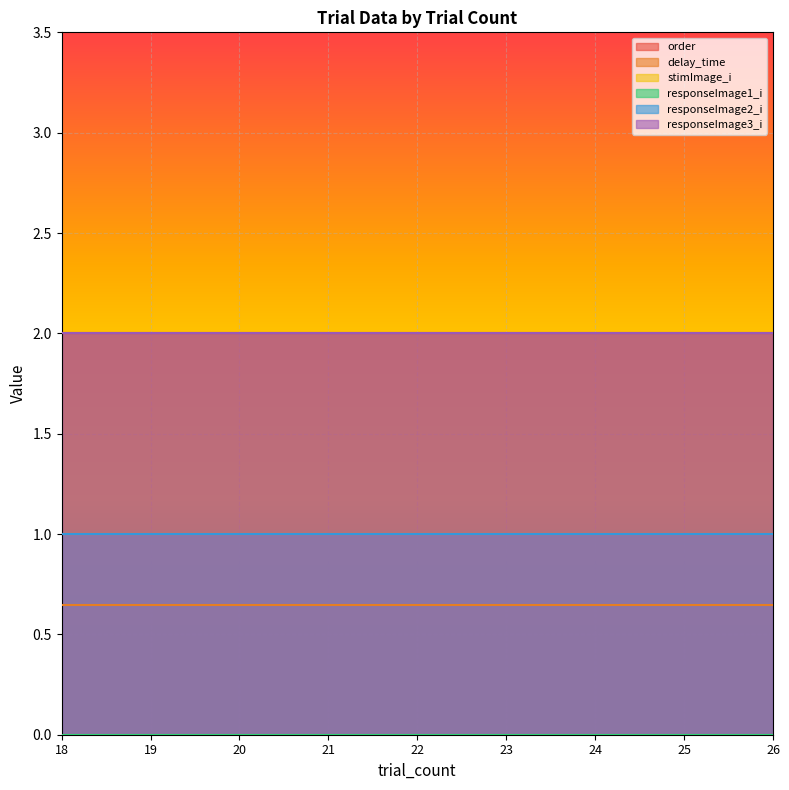

The responseImage2_i series shows 1.0 at 18. True or false?

True